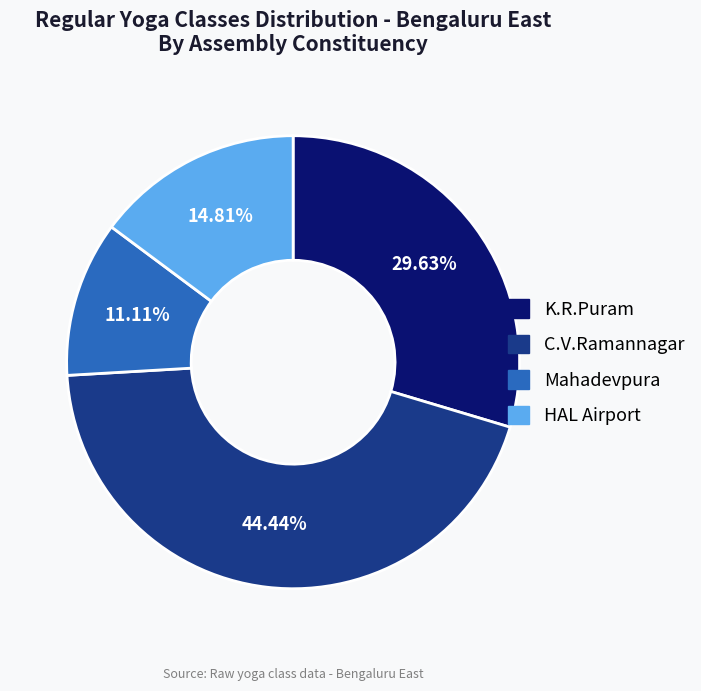

What percentage is the HAL Airport slice, to the nearest percent?

15%